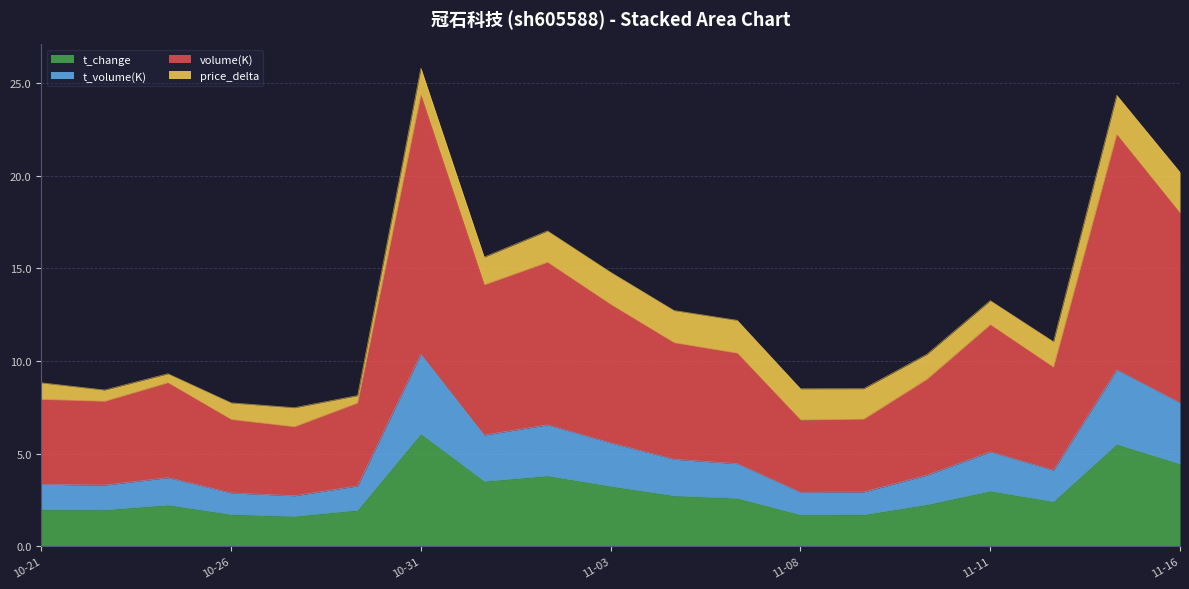

What is the minimum value for t_change?

1.6